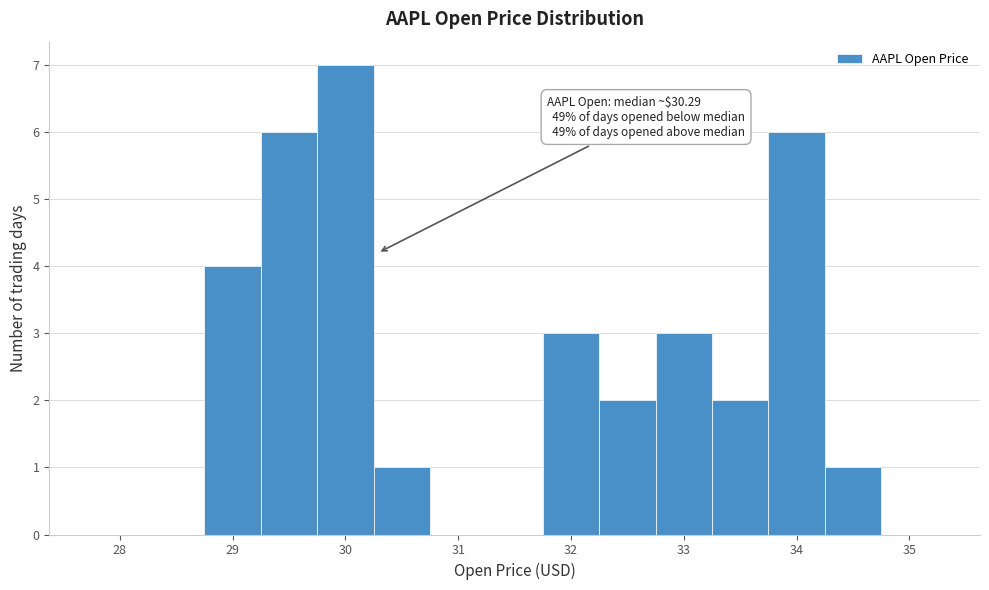

Which range on the x-axis has the tallest bar?

29.75 to 30.25